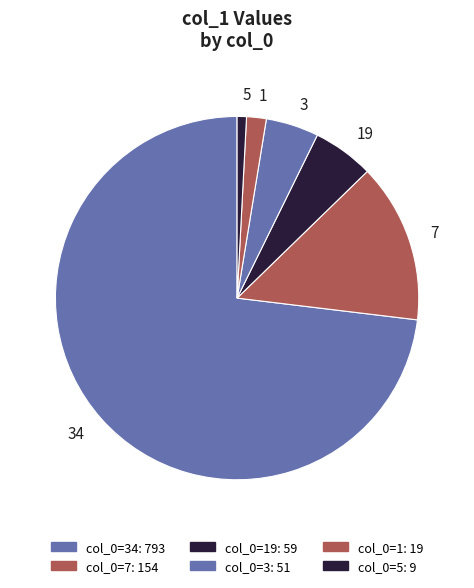

Do 1 and 3 together represent more than half of the pie?

No